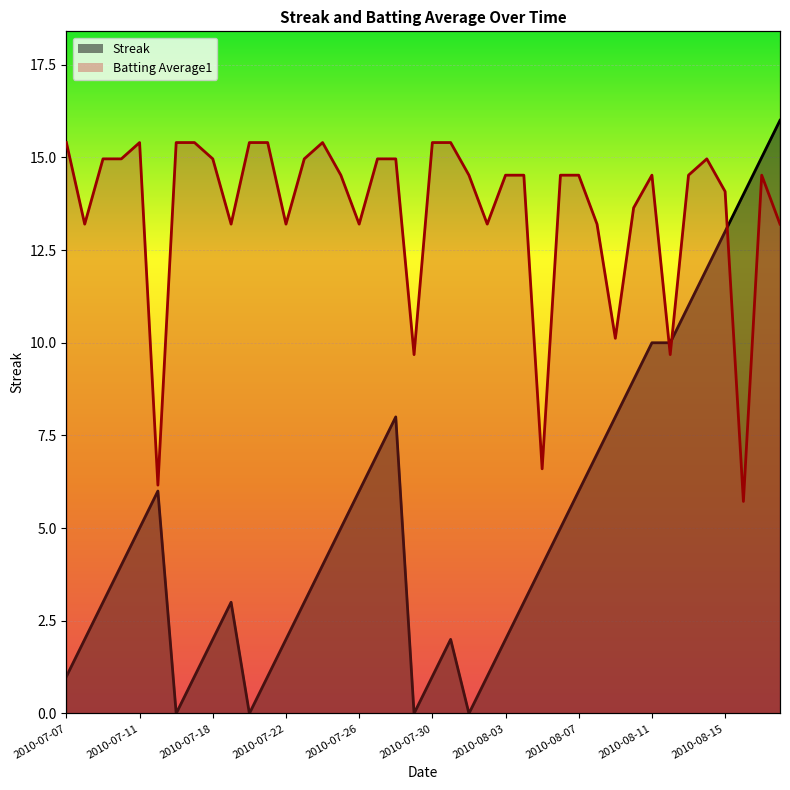

Rank the categories by Batting Average1 value from highest to lowest.

2010-07-07, 2010-07-11, 2010-07-16, 2010-07-17, 2010-07-20, 2010-07-21, 2010-07-24, 2010-07-30, 2010-07-31, 2010-07-09, 2010-07-10, 2010-07-18, 2010-07-23, 2010-07-27, 2010-07-28, 2010-08-14, 2010-07-25, 2010-08-01, 2010-08-03, 2010-08-04, 2010-08-06, 2010-08-07, 2010-08-11, 2010-08-13, 2010-08-17, 2010-08-15, 2010-08-10, 2010-07-08, 2010-07-19, 2010-07-22, 2010-07-26, 2010-08-02, 2010-08-08, 2010-08-18, 2010-08-09, 2010-07-29, 2010-08-12, 2010-08-05, 2010-07-15, 2010-08-16